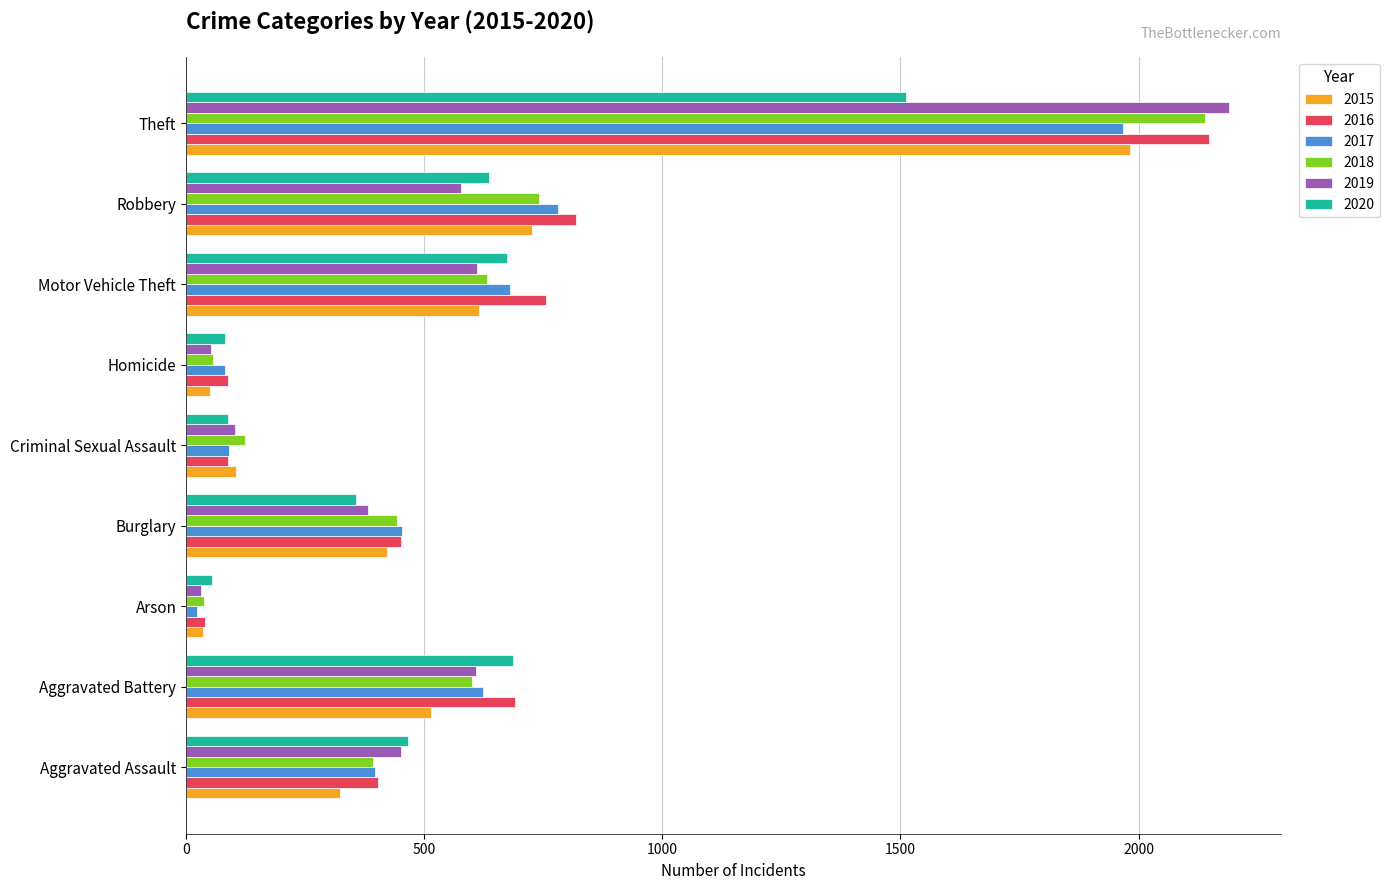

Where is 2015 nearest to the value 1008?

Robbery